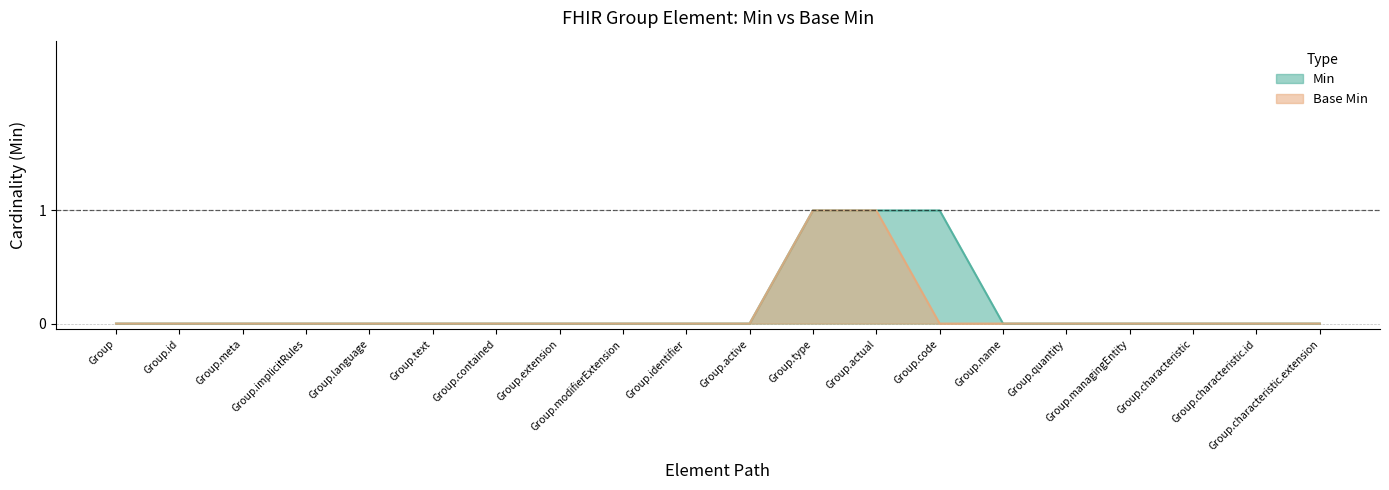

What is the label of the 16th point from the left?

Group.quantity